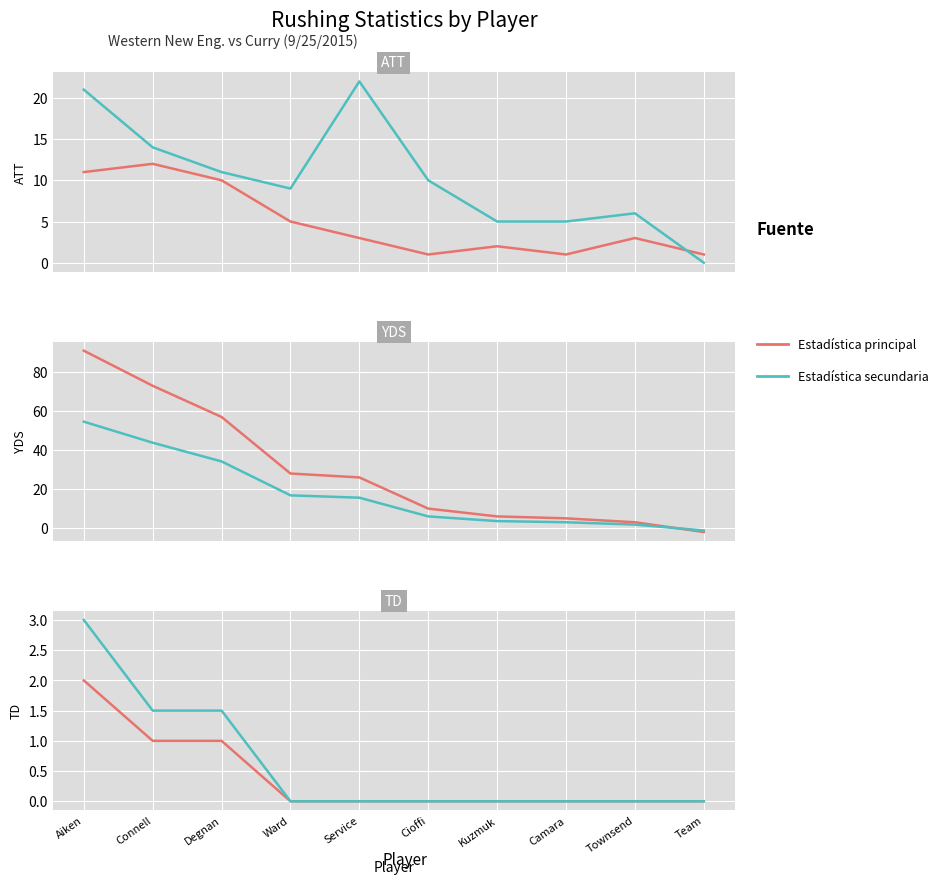

Where is Estadística principal nearest to the value 1?

Connell